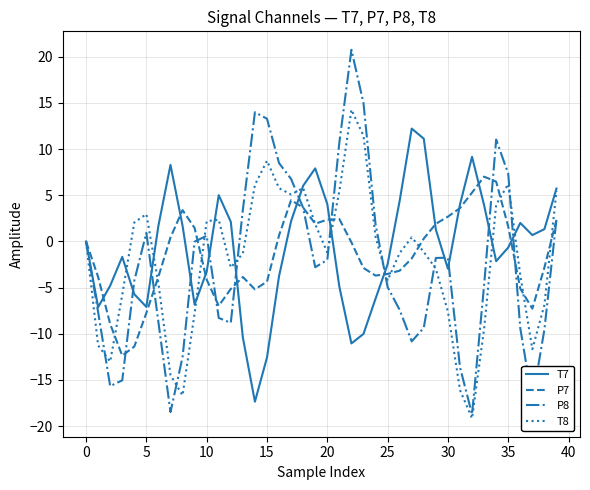

Rank the series by their maximum value, from lowest to highest.

P7, T7, T8, P8